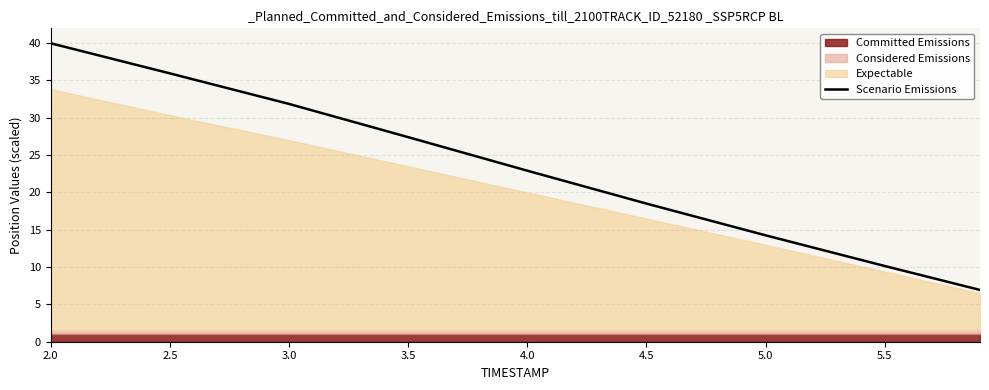

What is the label of the 7th point from the right?

3.0